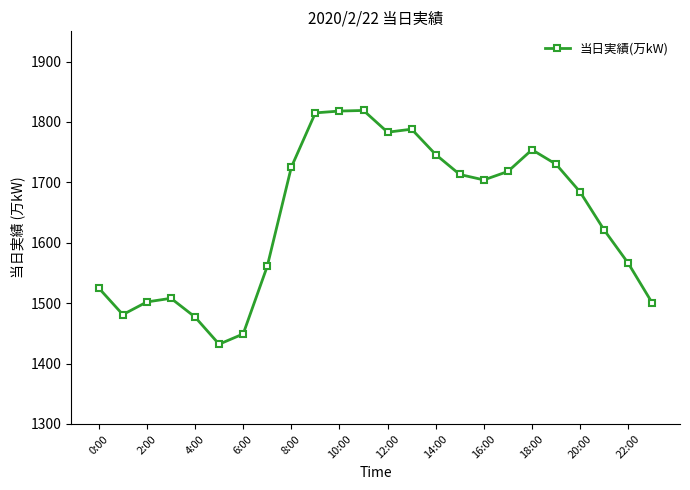

How many data points are less than 1704?

12